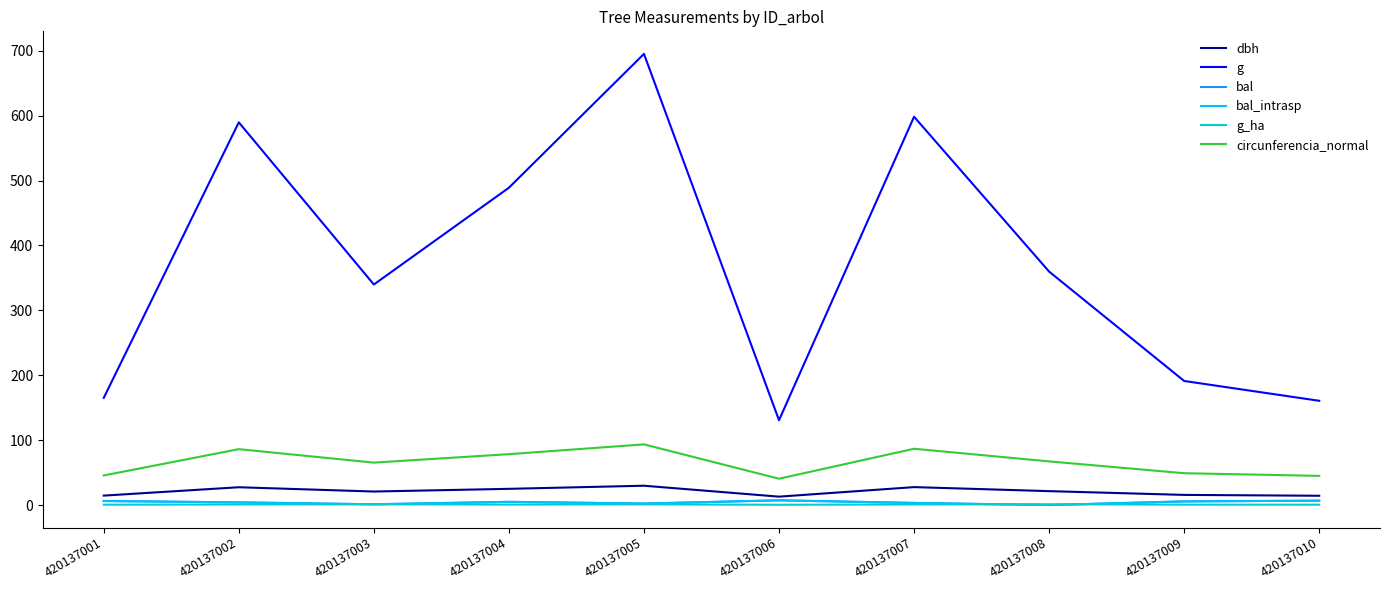

True or false: g_ha and g cross at least once.

False